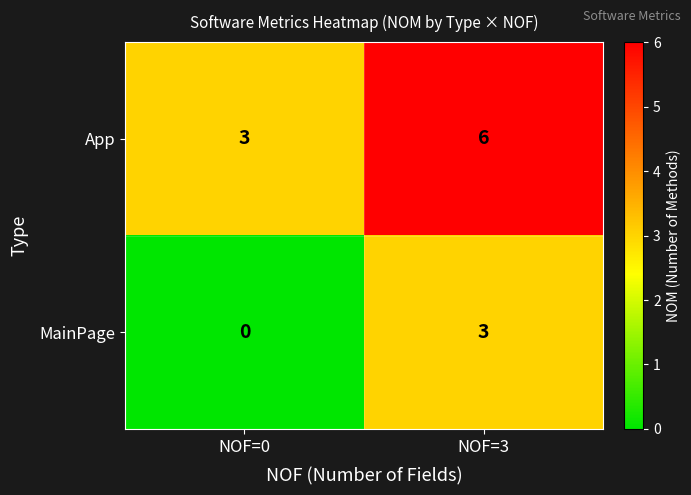

What is the difference between the maximum and minimum values in the App series?

3